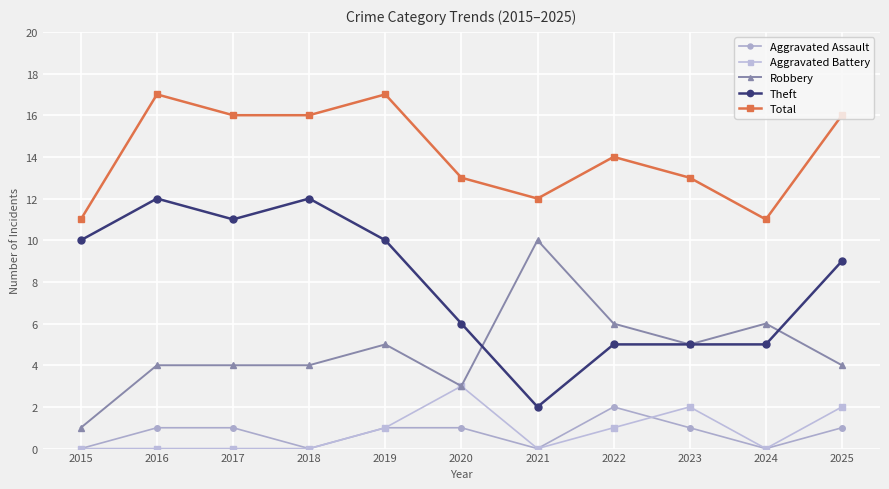

The Aggravated Assault series shows 1 at 2019. True or false?

True